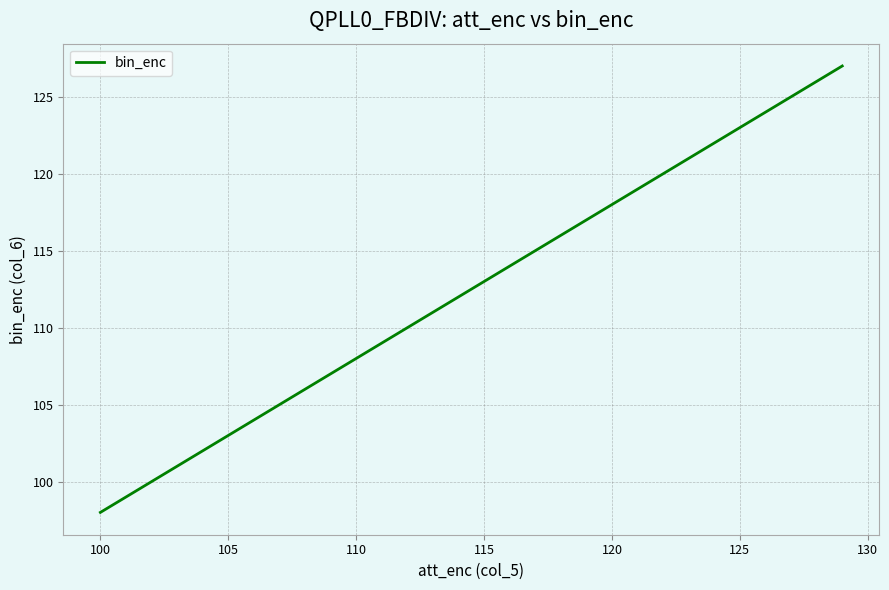

What is the greatest value displayed?

127